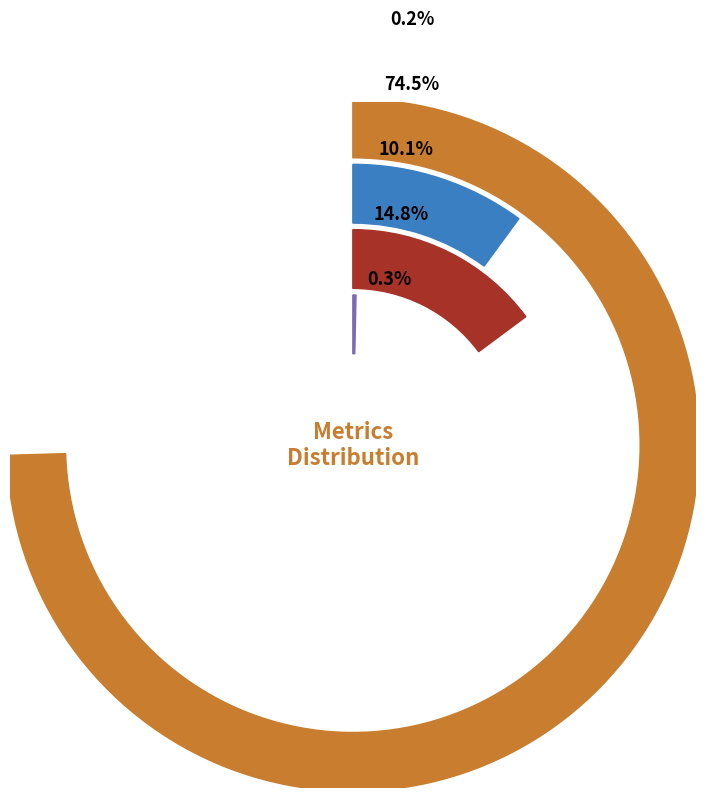

Does Training Time account for over 50% of the chart?

Yes